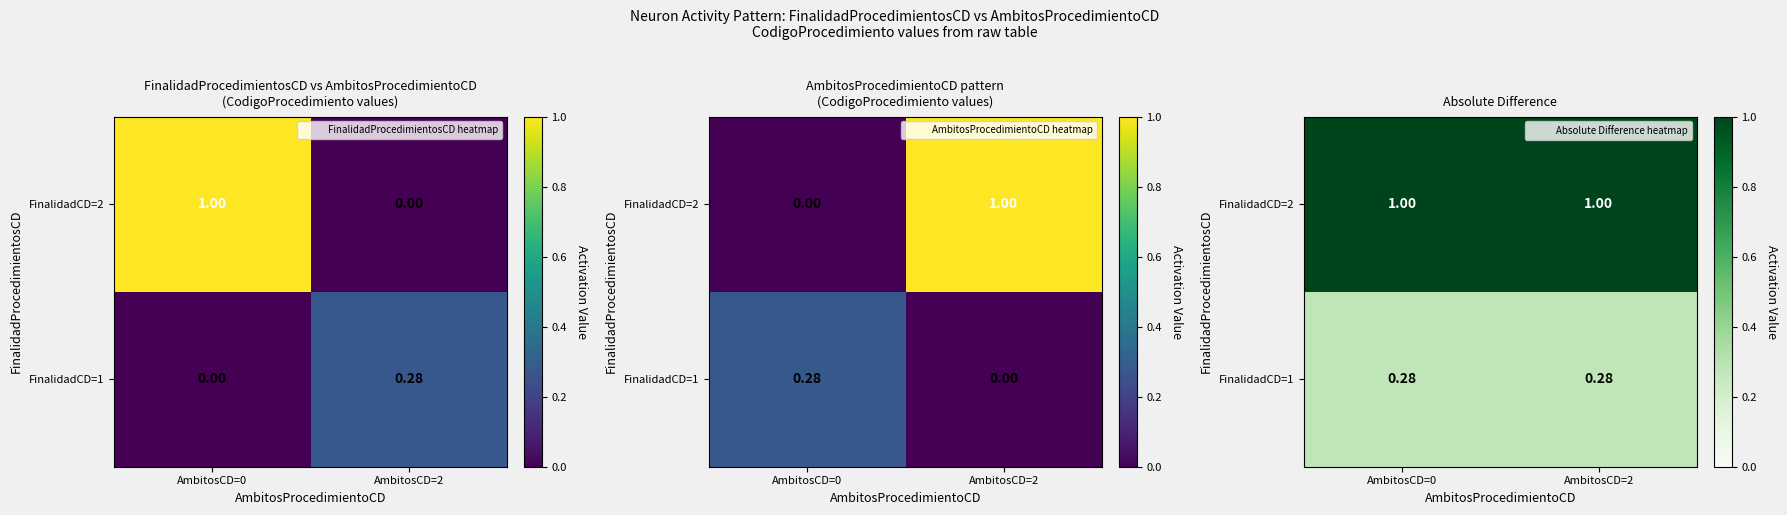

At which label does FinalidadCD=1 reach its peak?

AmbitosCD=0